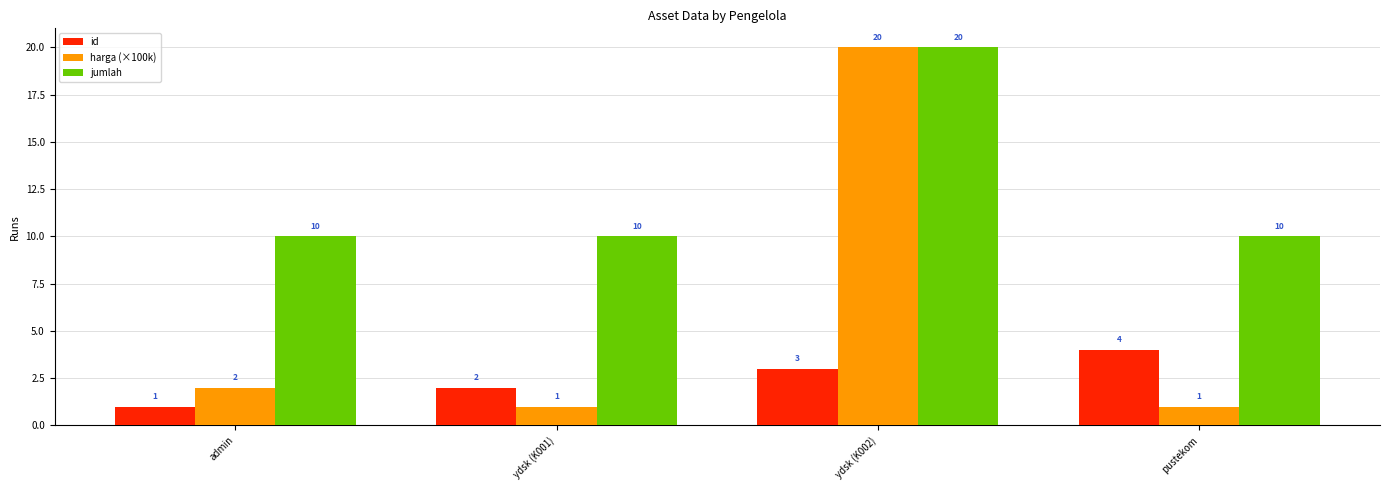

The jumlah series shows 10 at pustekom. True or false?

True